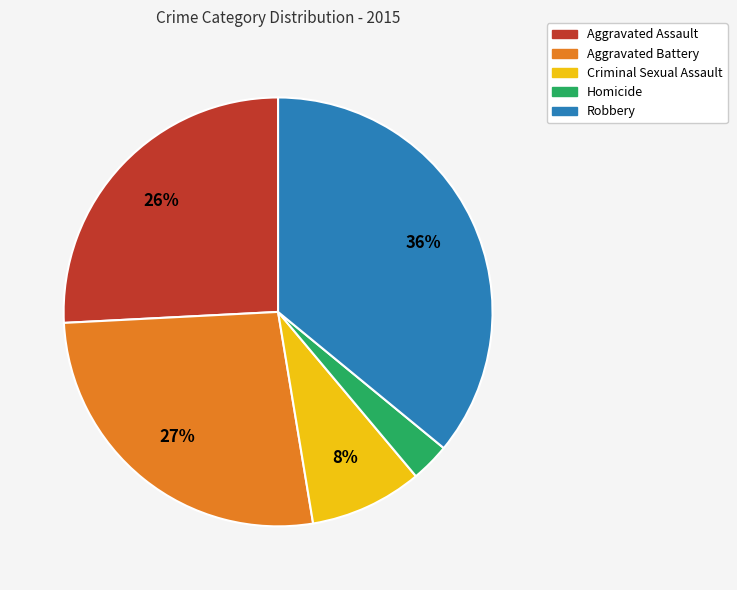

What is the smallest slice in the pie chart?

Homicide